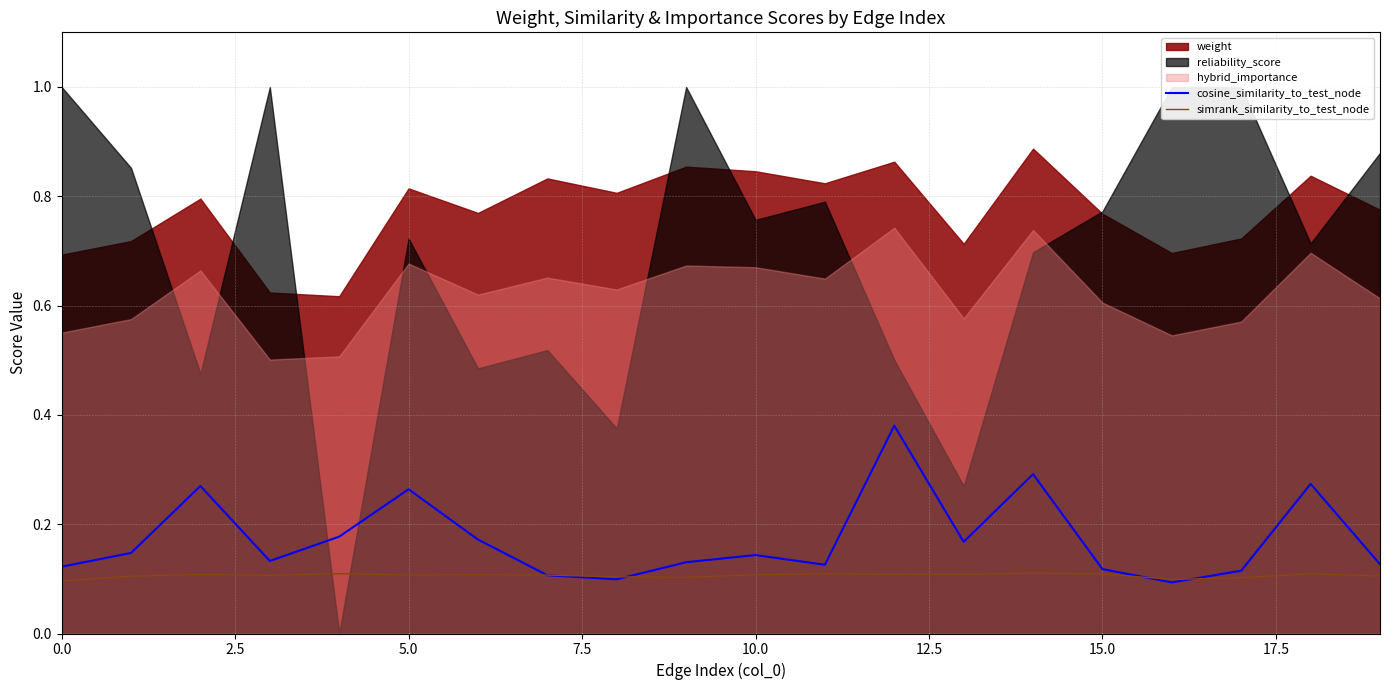

What is the average value of the cosine_similarity_to_test_node series?

0.2